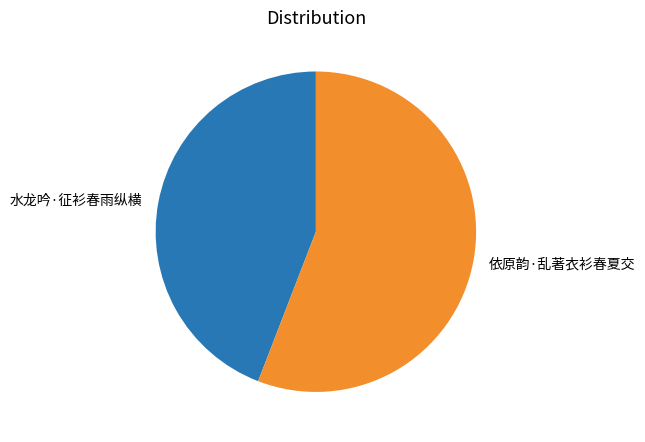

Which slice is the largest?

依原韵·乱著衣衫春夏交